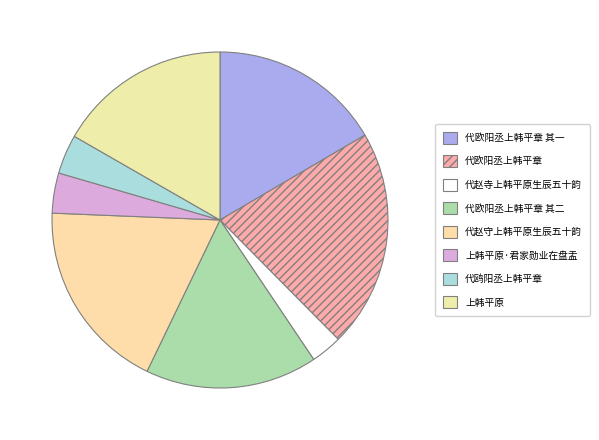

What portion of the pie excludes 代赵守上韩平原生辰五十韵?

81.5%